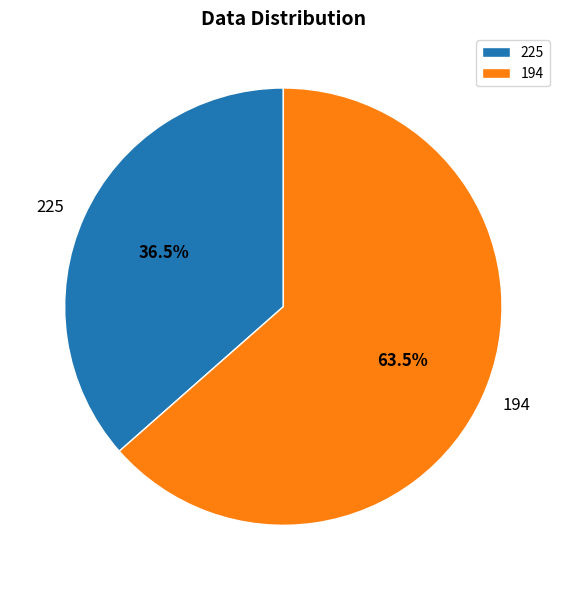

Which slice is the smallest?

225